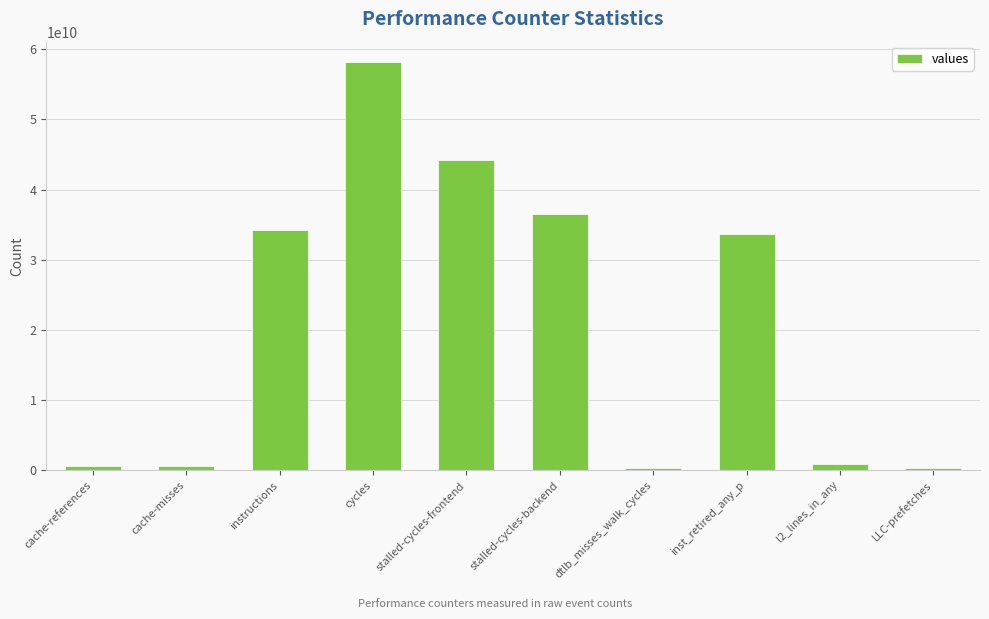

What is the approximate value at dtlb_misses_walk_cycles, to the nearest 10?

356206910